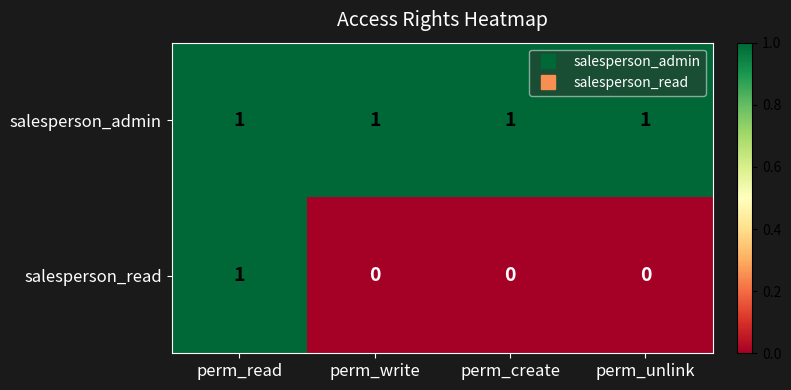

The salesperson_admin series shows 1 at perm_write. True or false?

True